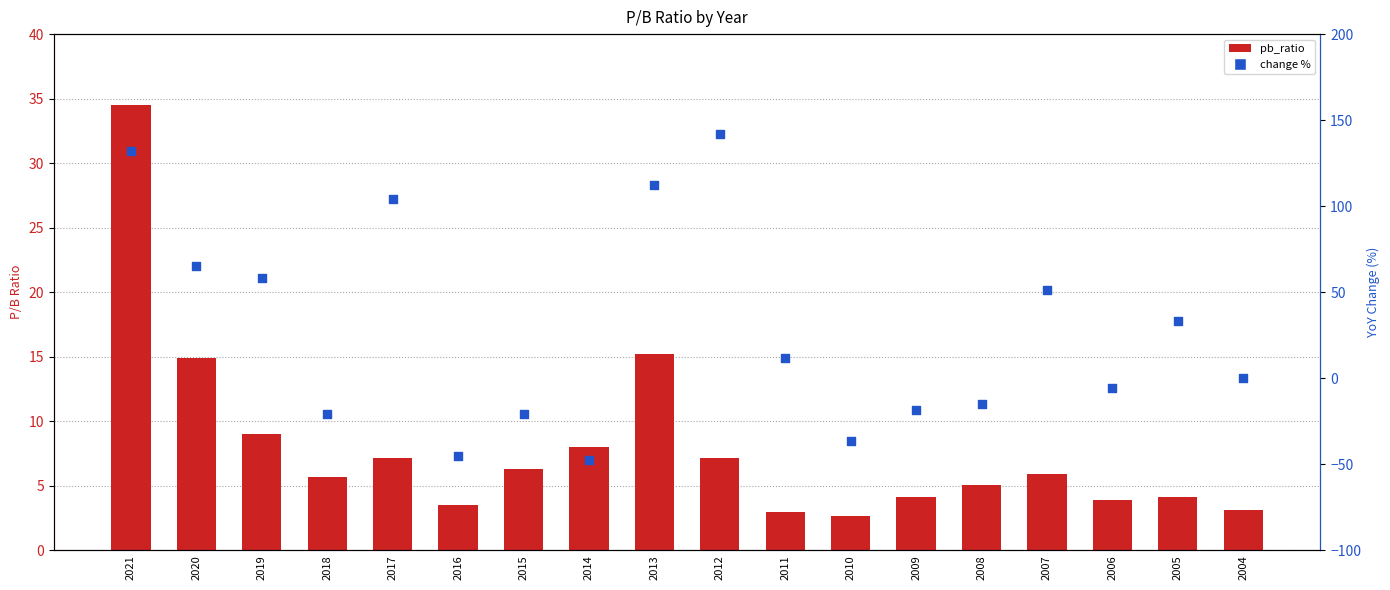

Is the value of pb_ratio at 2004 greater than the value of change % at 2017?

No